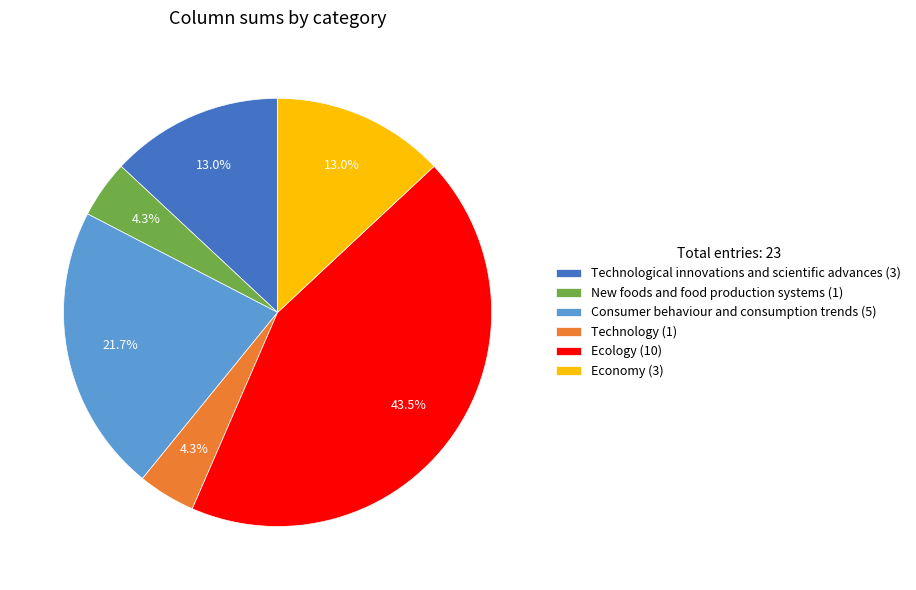

To the nearest percent, what is the combined percentage of Technological innovations and scientific advances and Consumer behaviour and consumption trends?

35%